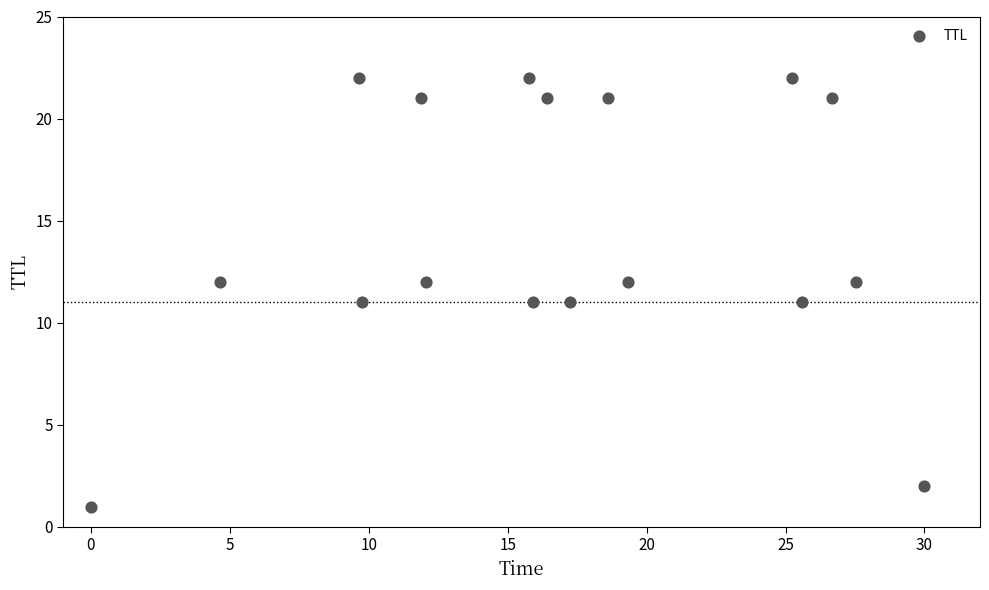

What is the range of Y values (max minus min)?

21